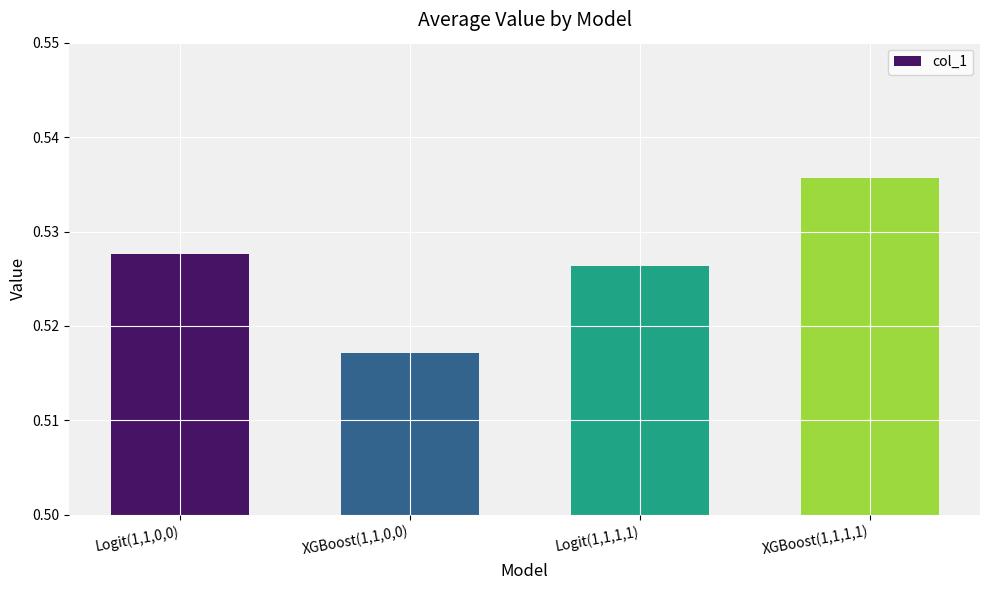

The value at Logit(1,1,0,0) is 0.8. True or false?

False